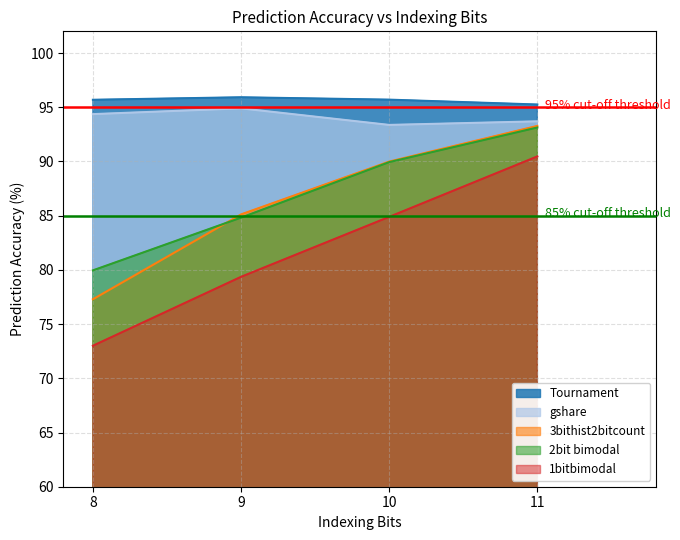

Reading left to right, what are all the values shown in this chart?

Tournament: 95.7	95.9	95.7	95.3
gshare: 94.4	94.9	93.4	93.7
3bithist2bitcount: 77.3	85.1	90.0	93.3
2bit bimodal: 80.0	84.8	89.9	93.1
1bitbimodal: 73.0	79.4	84.9	90.5